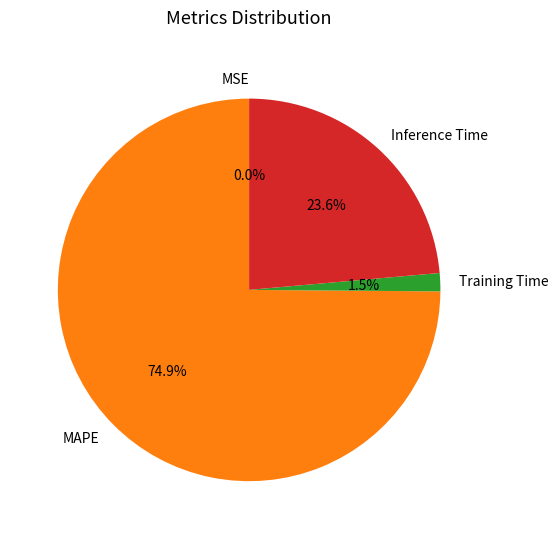

What is the largest slice in the pie chart?

MAPE